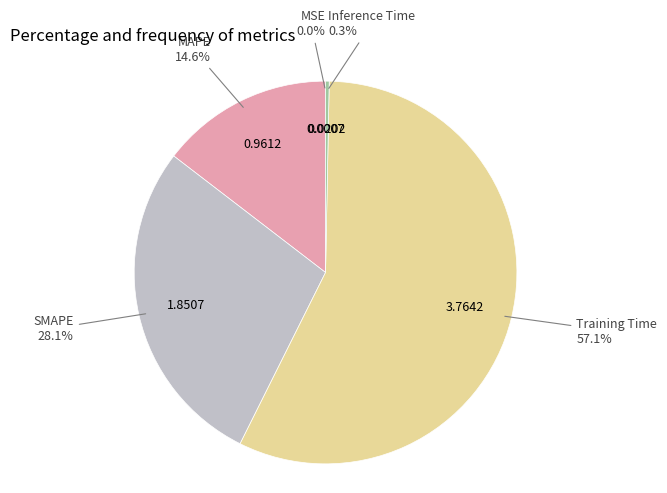

True or false: SMAPE accounts for 40% of the total.

False